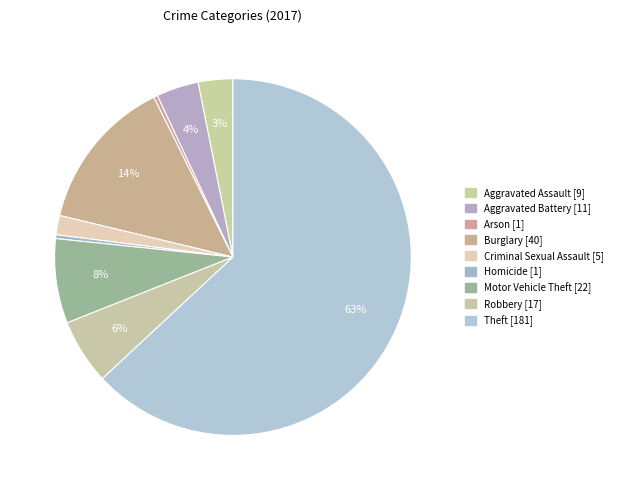

To the nearest percent, what percentage of the pie is Criminal Sexual Assault?

2%